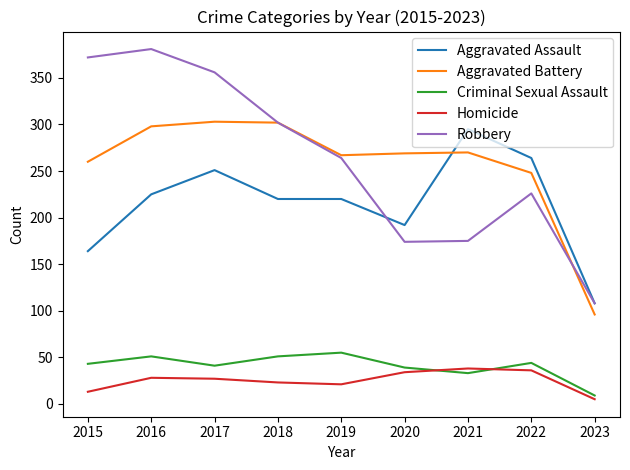

The value of Criminal Sexual Assault at 2019 is 81. True or false?

False